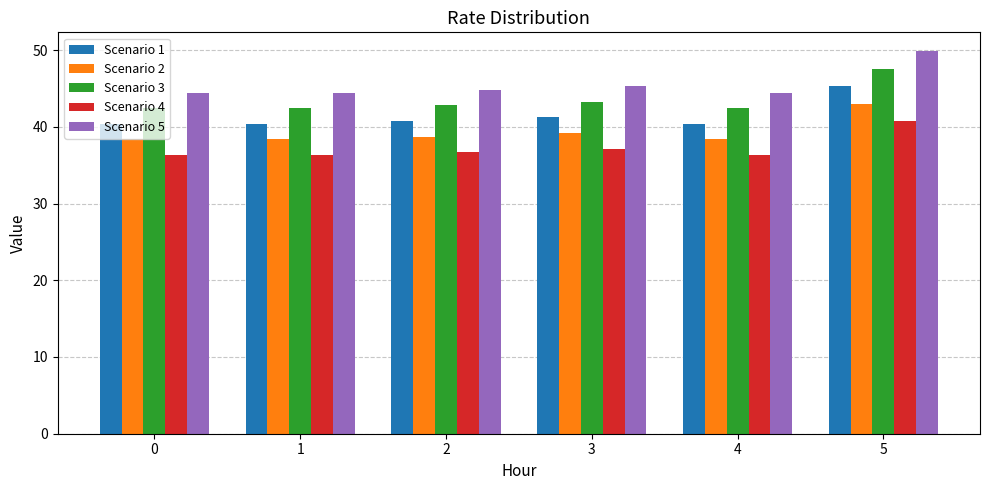

Which series changed the most between 0 and 5?

Scenario 5